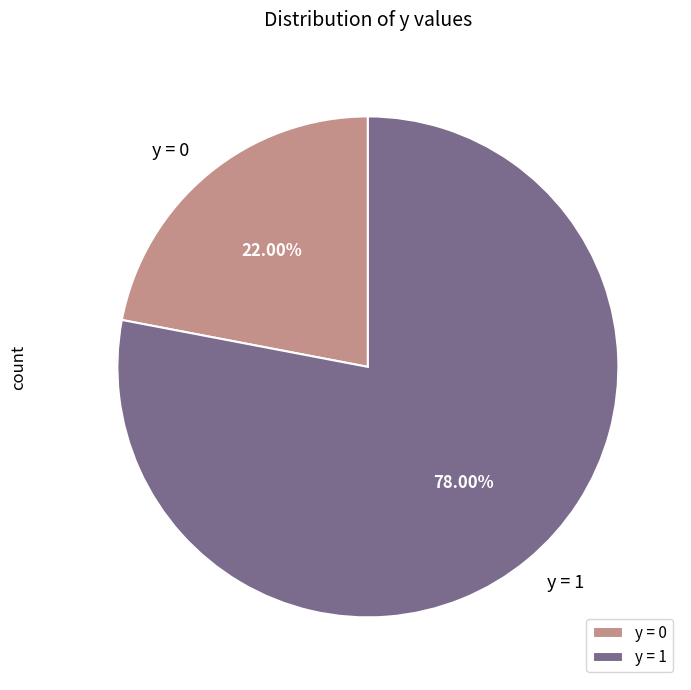

How many slices are in this pie chart?

2